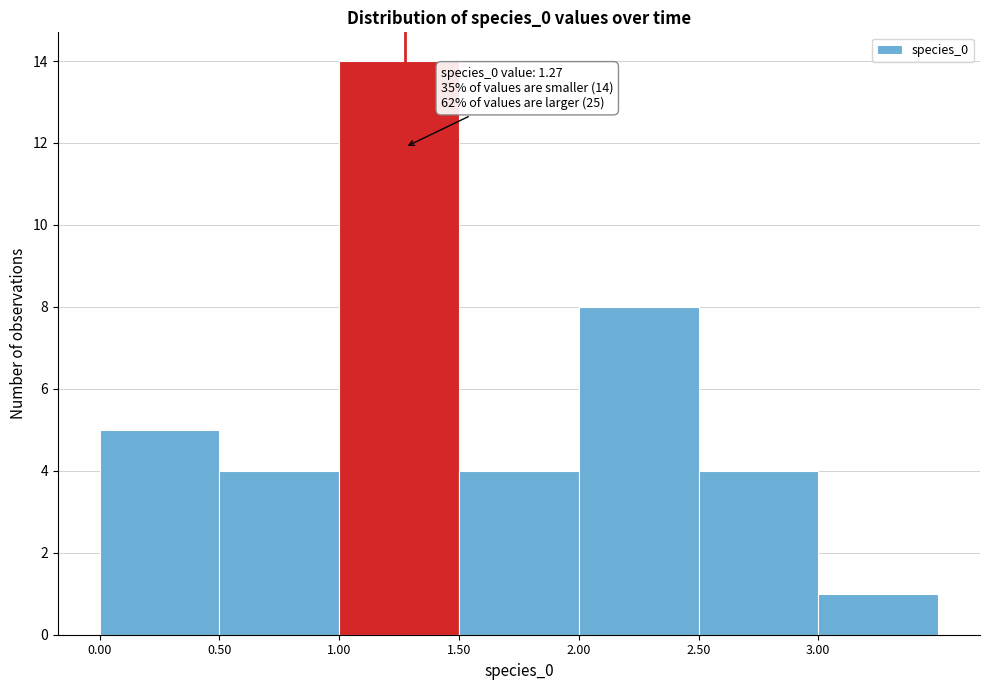

Over which range of the x-axis is the bar tallest?

1.0 to 1.5